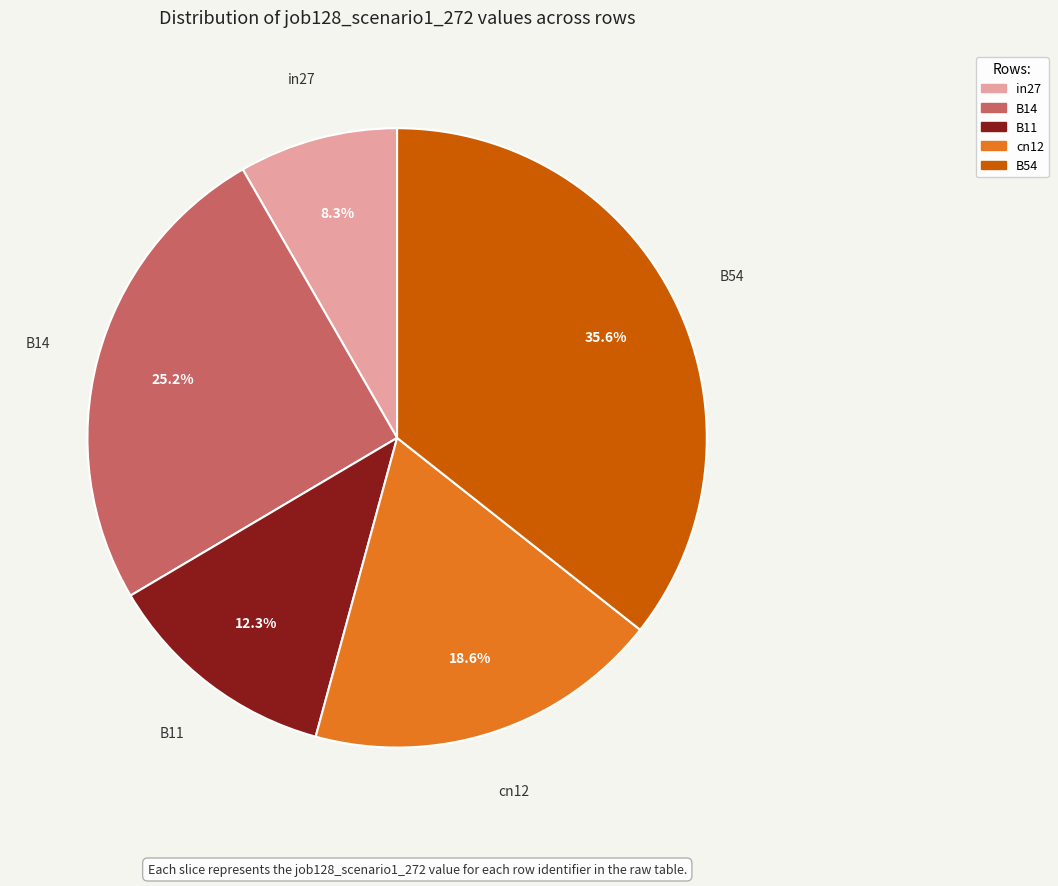

Between B54 and B11, which is larger?

B54